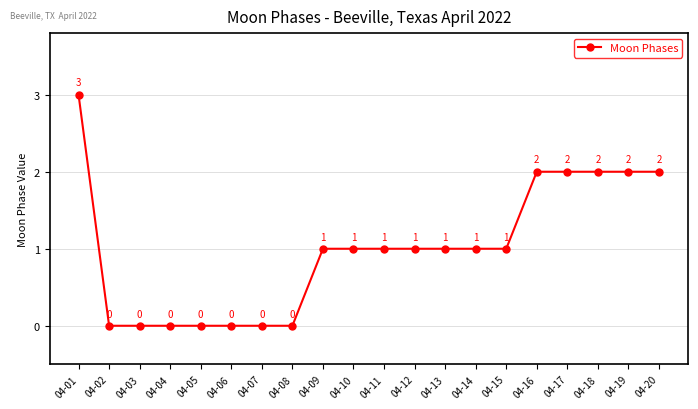

Count the values in the range 0 to 2.

19